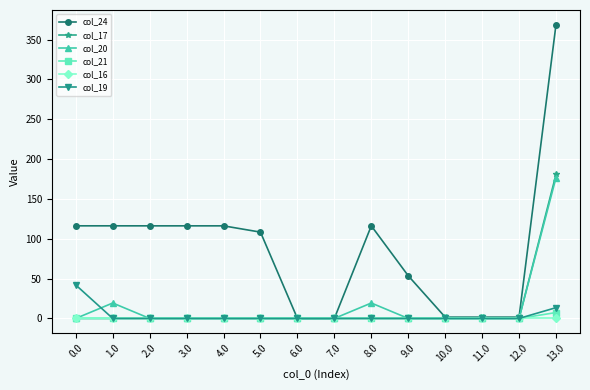

How many lines are shown in the chart?

6